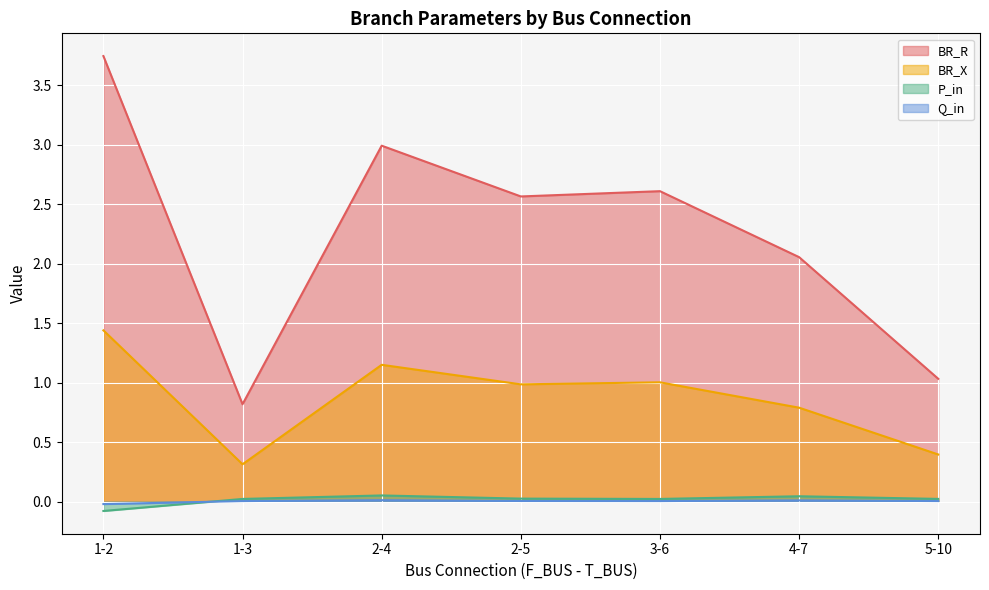

List the labels in order of BR_R value, largest first.

1-2, 2-4, 3-6, 2-5, 4-7, 5-10, 1-3